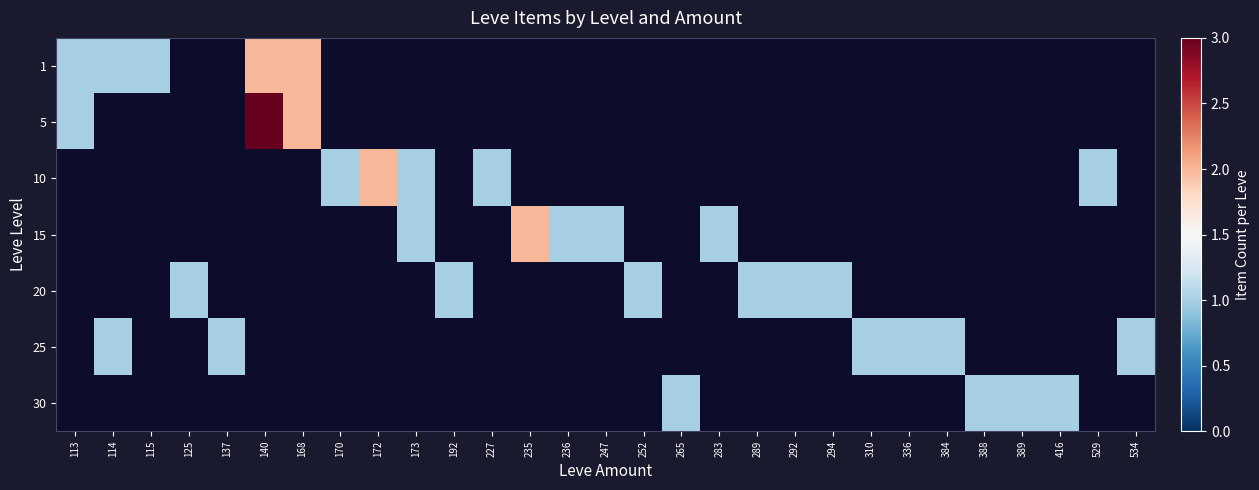

What is the maximum value shown in the chart?

3.0